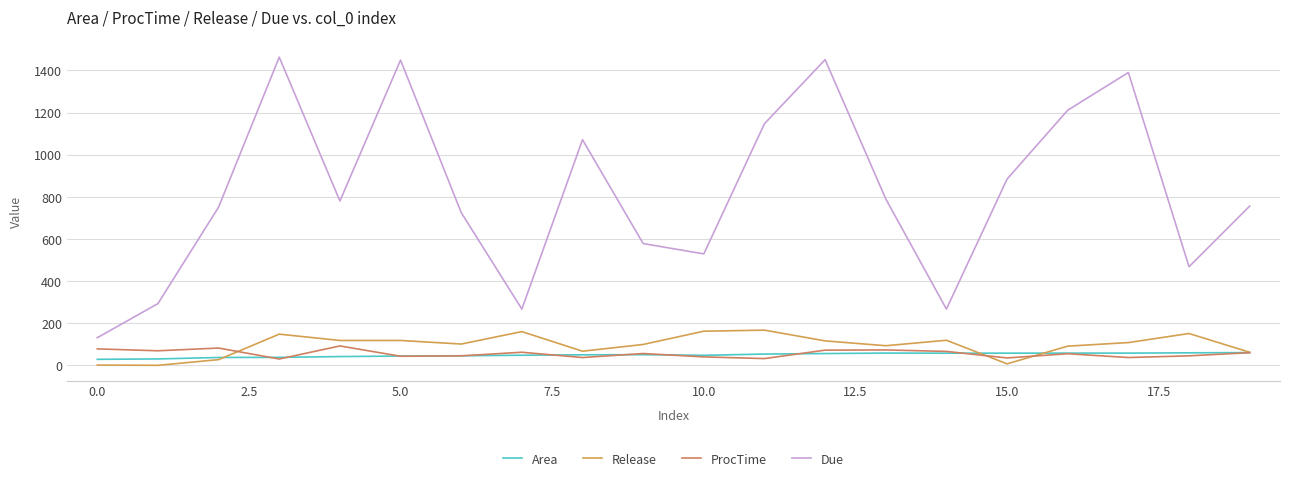

How many interior local valleys does the ProcTime series have?

7